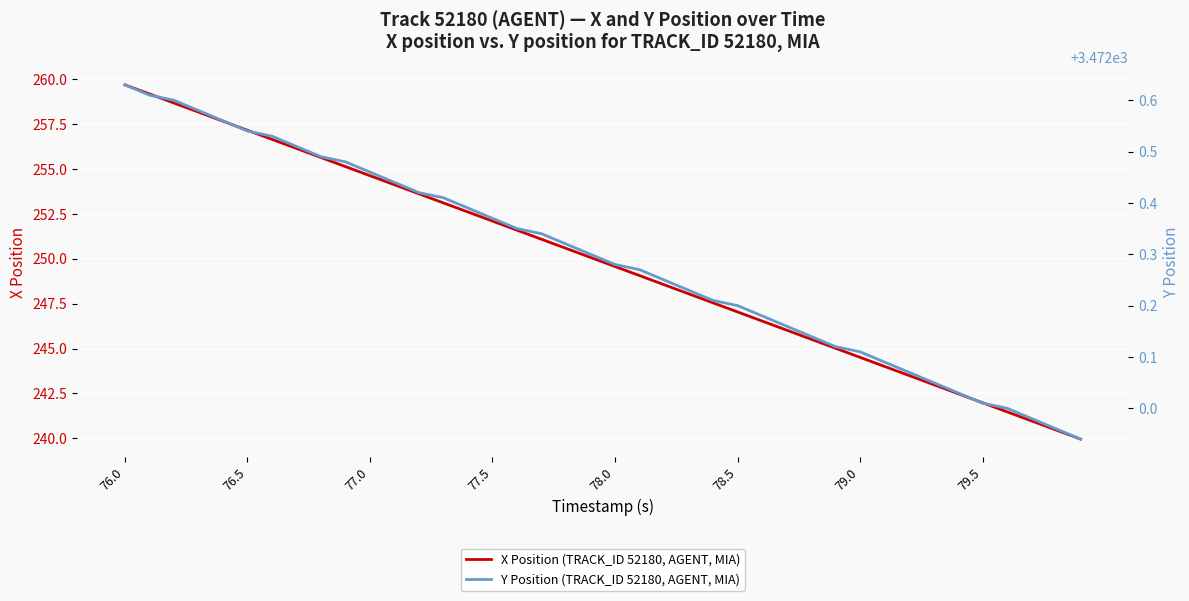

What is the minimum value for X Position (TRACK_ID 52180, AGENT, MIA)?

240.0